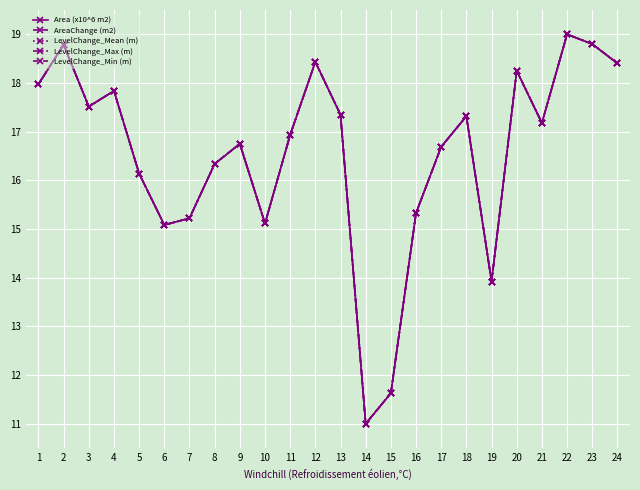

Where do LevelChange_Min (m) and AreaChange (m2) first cross each other?

8 and 9